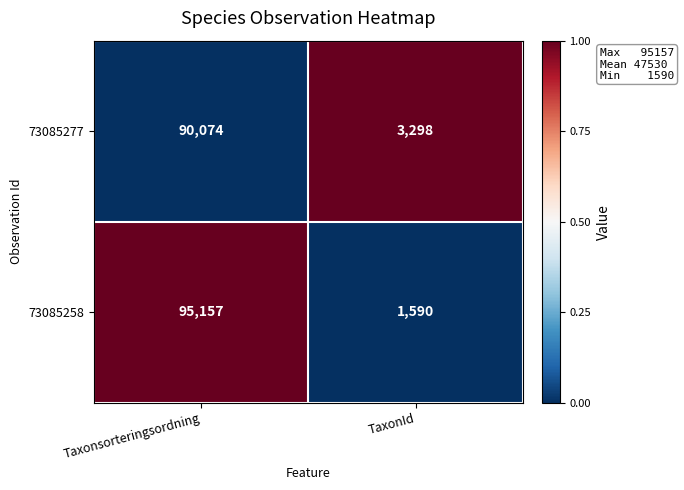

Reading right to left, transcribe all the data shown in this chart.

73085277: TaxonId=3298	Taxonsorteringsordning=90074
73085258: TaxonId=1590	Taxonsorteringsordning=95157